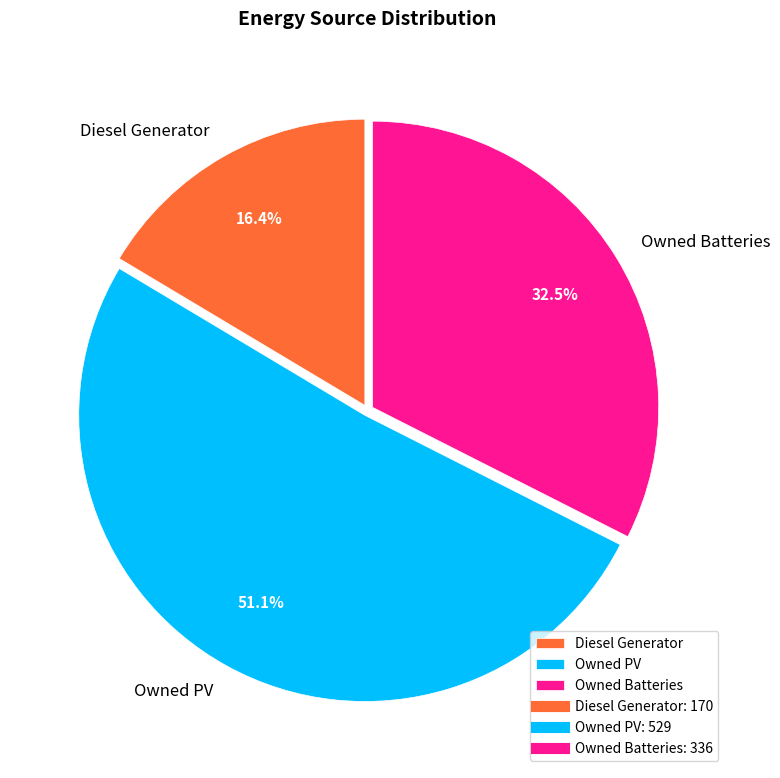

Do Diesel Generator and Owned PV together represent more than half of the pie?

Yes